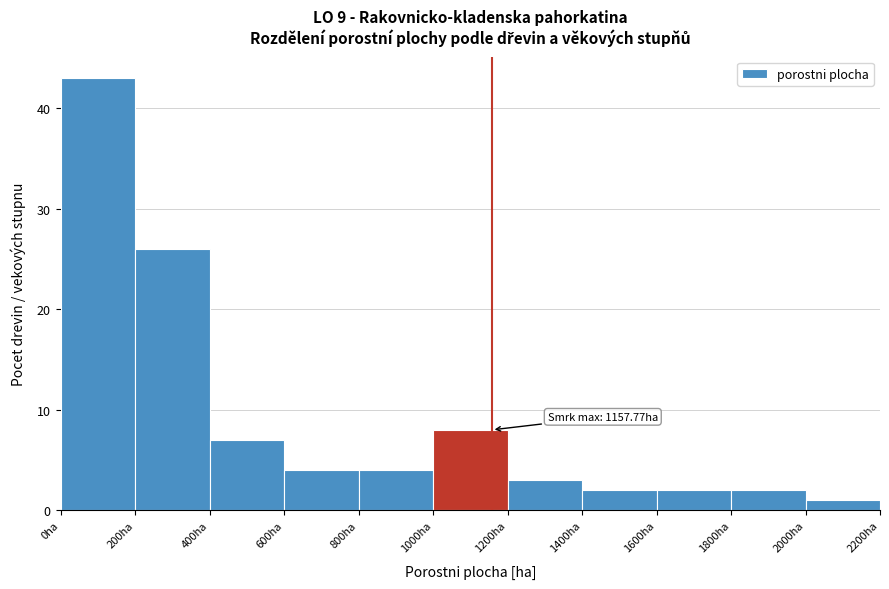

Over which range of the x-axis is the bar tallest?

0 to 200